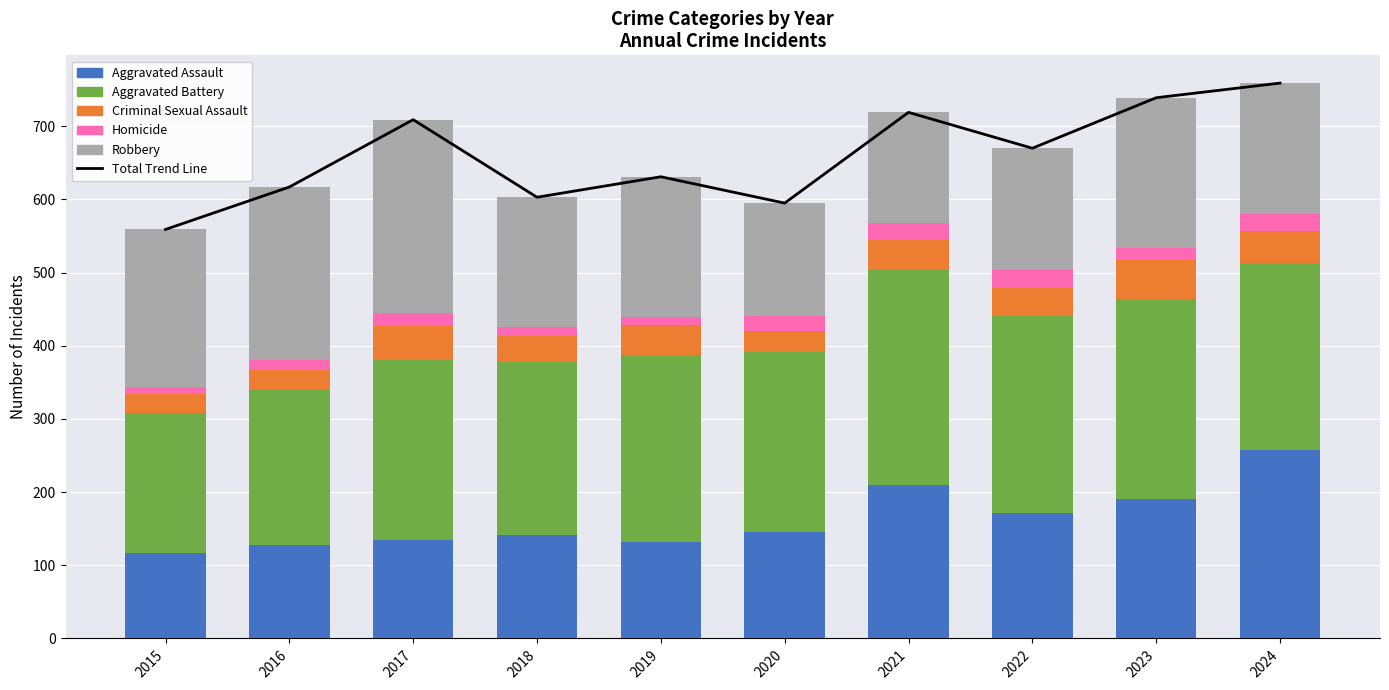

Which has a higher value, 2017 or 2020?

2017